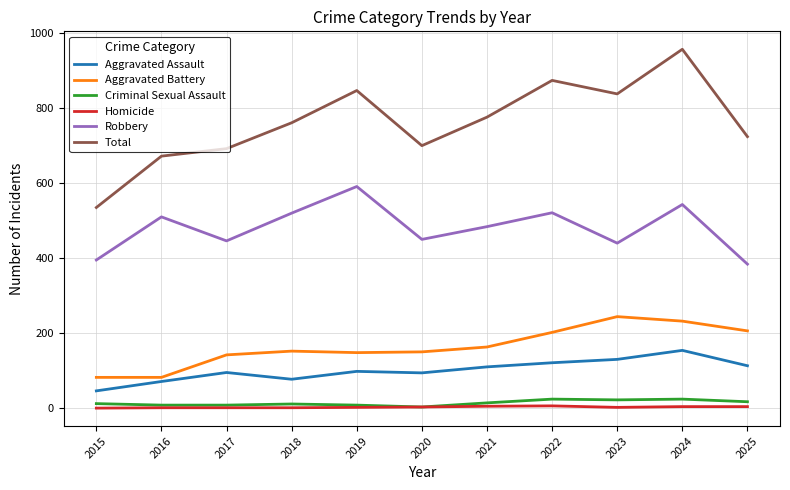

At which label is Aggravated Battery closest to 163?

2021